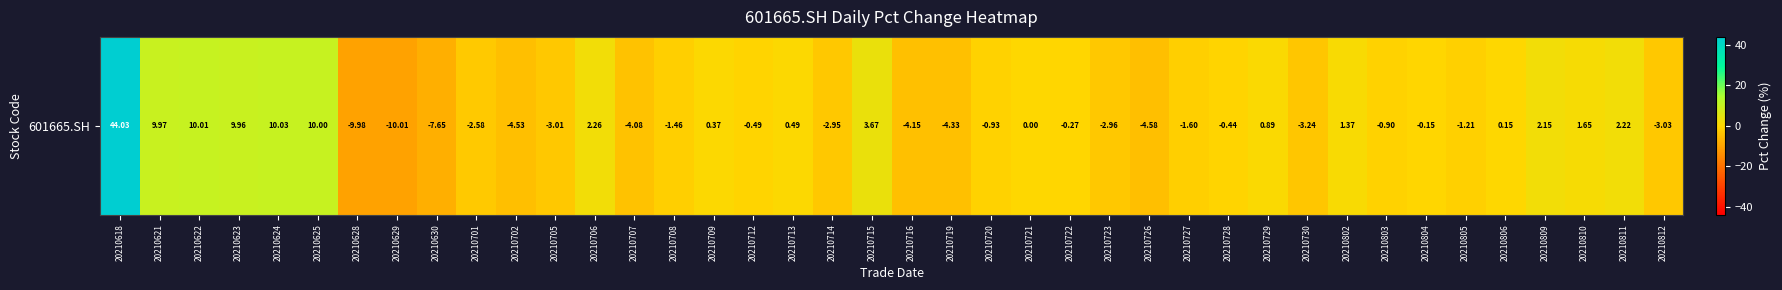

Between 20210811 and 20210706, which is larger?

20210706